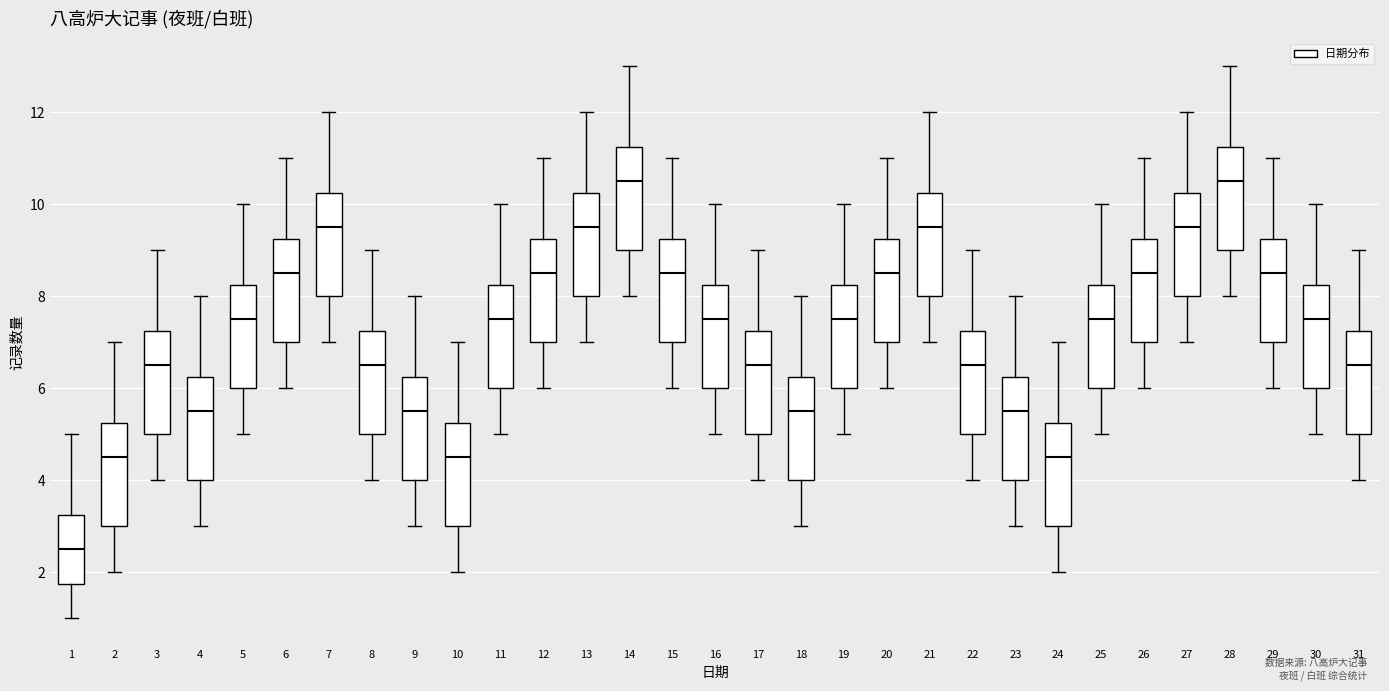

Where does the median line of the box at x = 14 sit on the y-axis? The values are not printed on the chart, so give them approximately, as read against the axis.

10.6